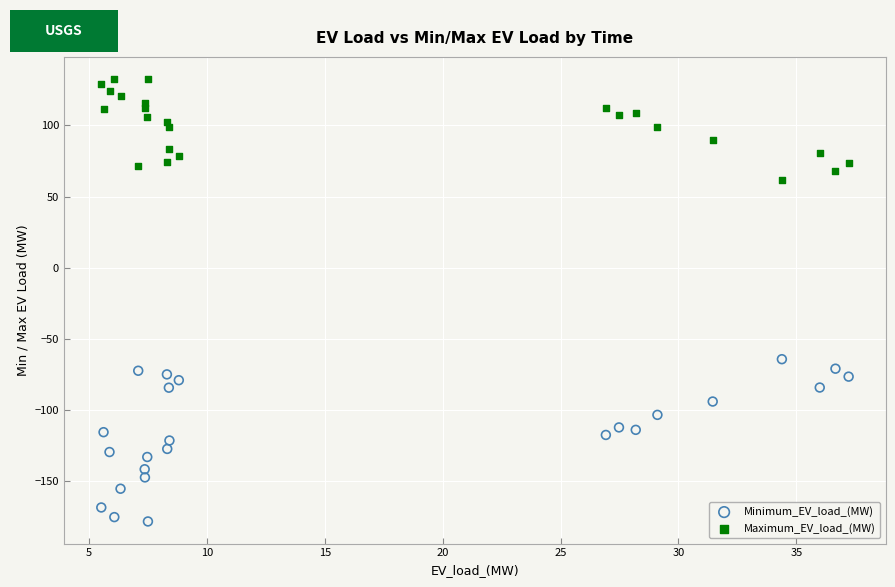

Which series reaches the maximum Y coordinate?

Maximum_EV_load_(MW)